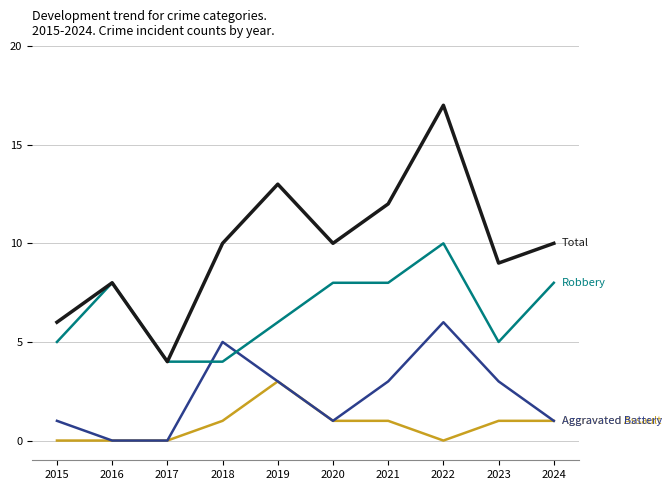

Which label corresponds to the largest value in the chart?

2022